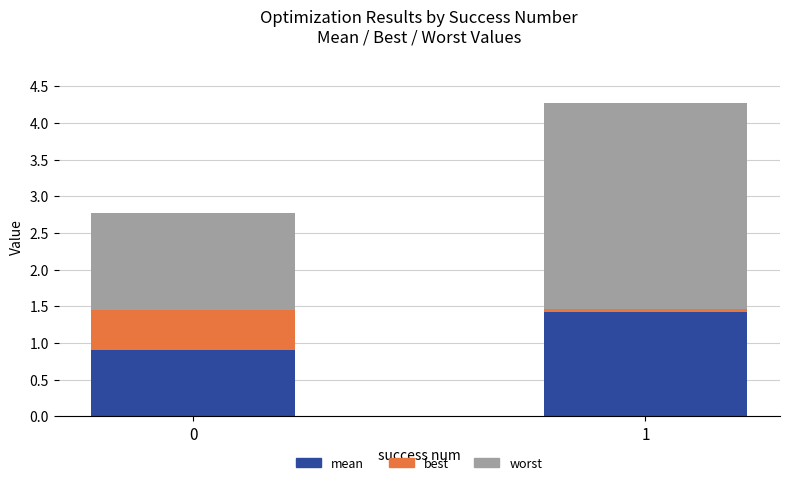

How many distinct data groups are displayed?

3